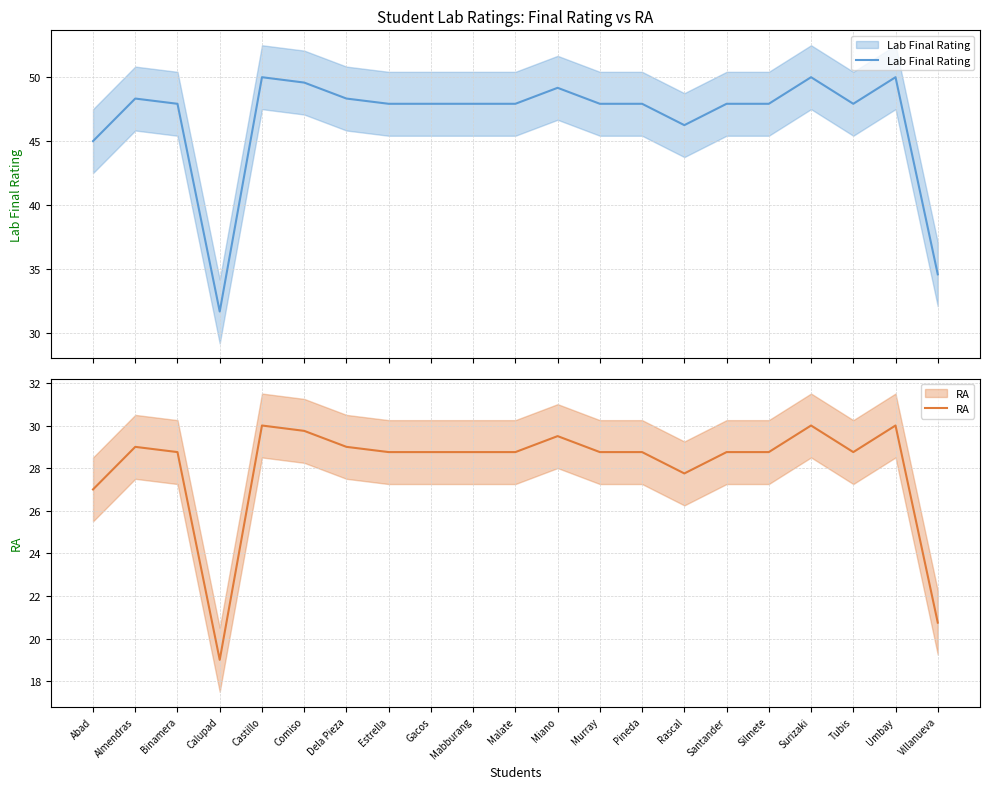

Which category has the lowest value across all series?

Calupad